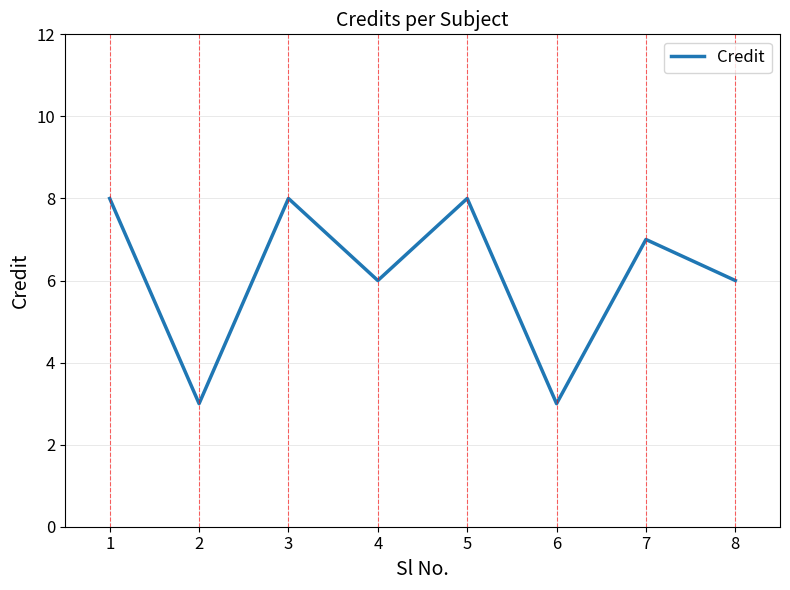

Reading left to right, transcribe all the data shown in this chart.

8	3	8	6	8	3	7	6